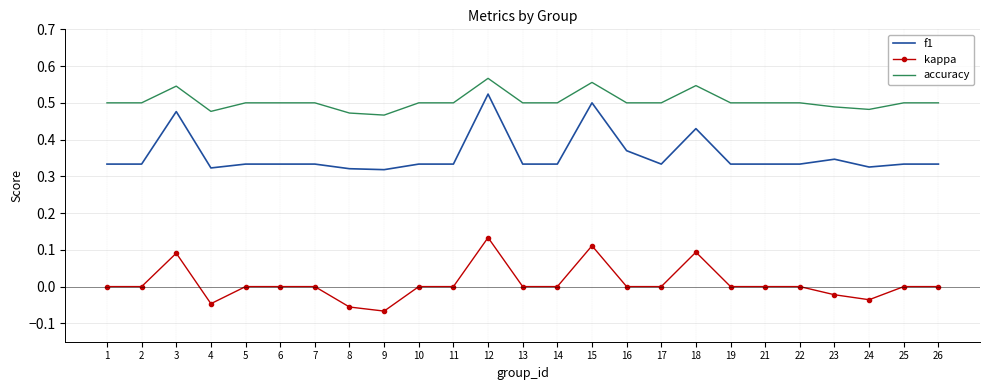

Which category has the highest value across all series?

12